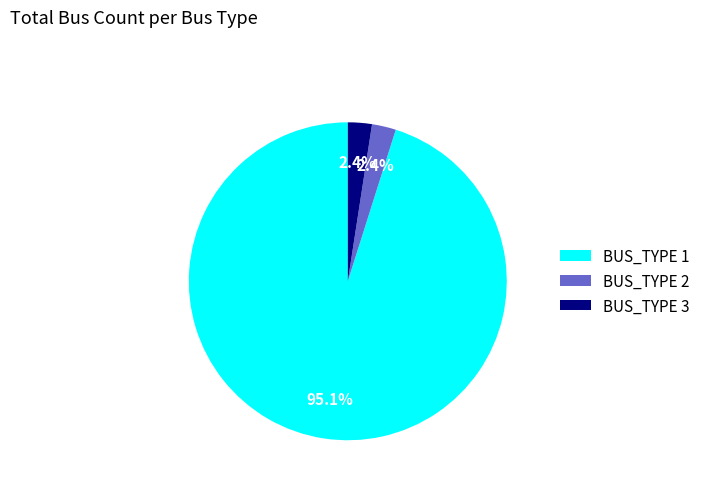

To the nearest percent, what portion does BUS_TYPE 2 represent?

2%